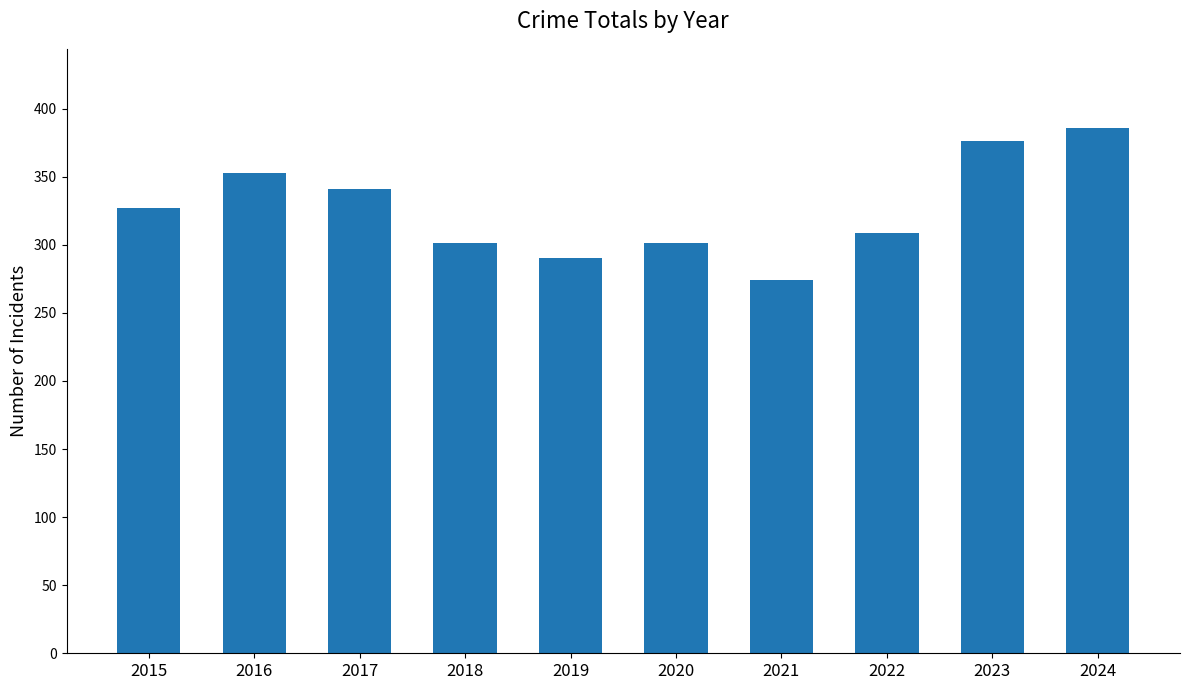

What is the value of the 3rd bar from the left?

341